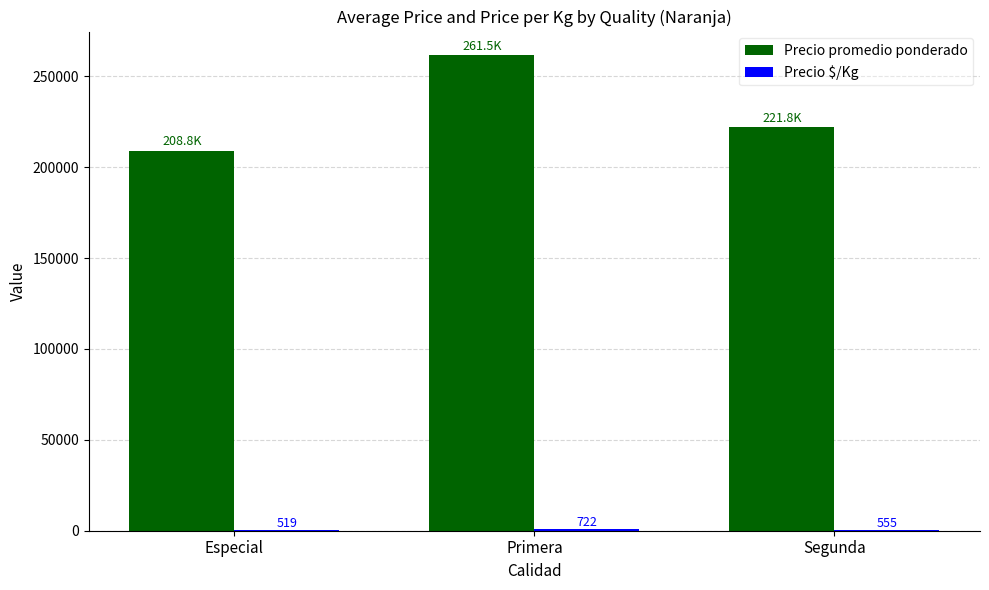

The Precio promedio ponderado series shows 261491.4 at Primera. True or false?

True